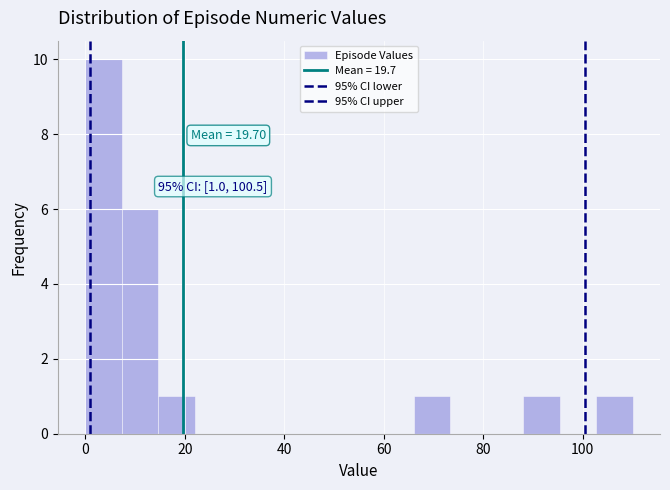

Around what value on the x-axis is the tallest bar? Give the approximate position of its centre, as read against the axis.

4